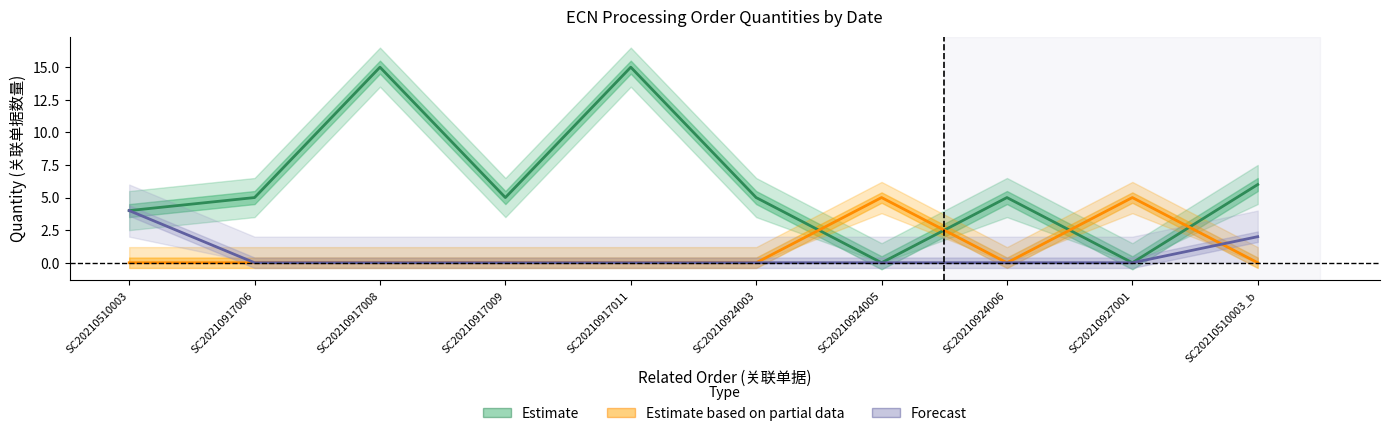

What is the sum of all Forecast values?

6